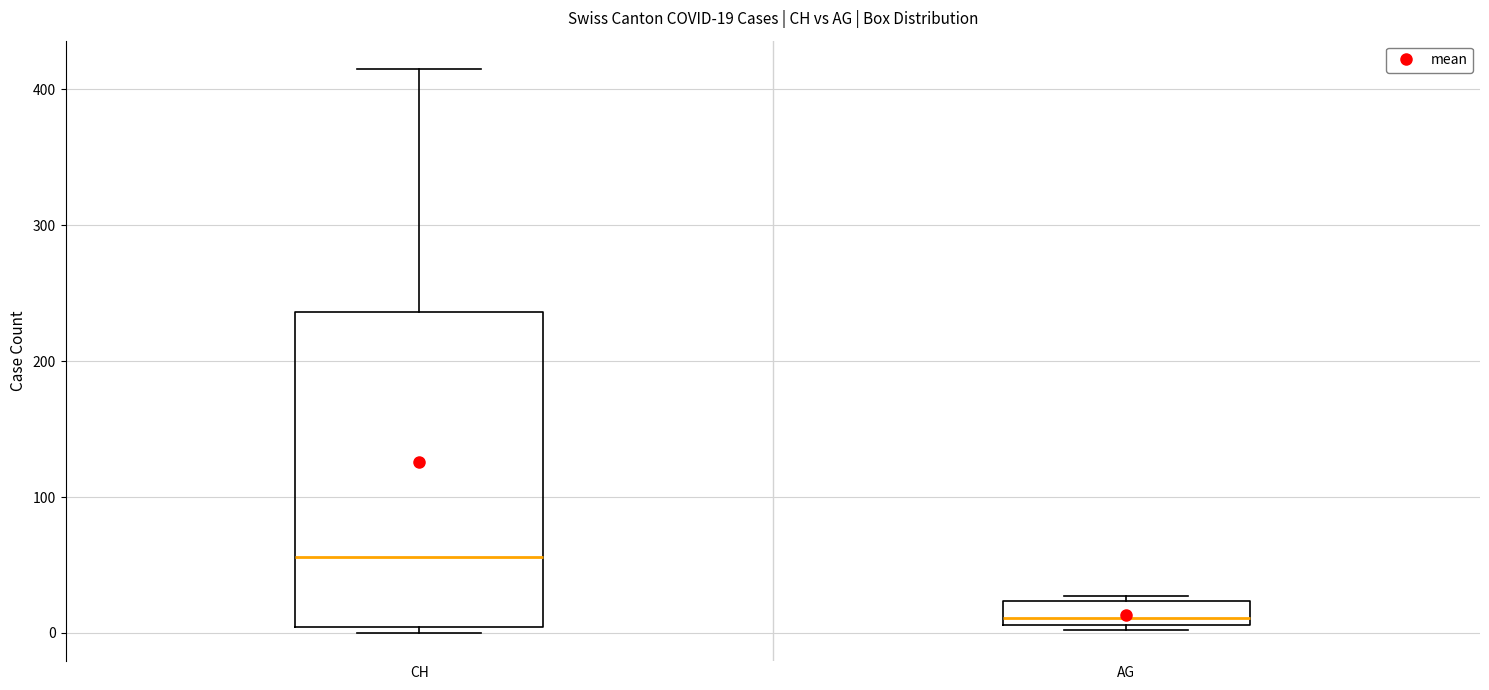

Which box has the highest median line?

CH